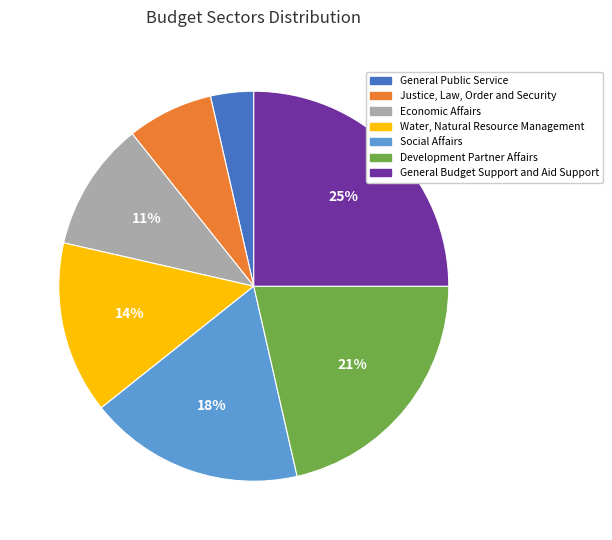

True or false: Social Affairs accounts for 5% of the total.

False